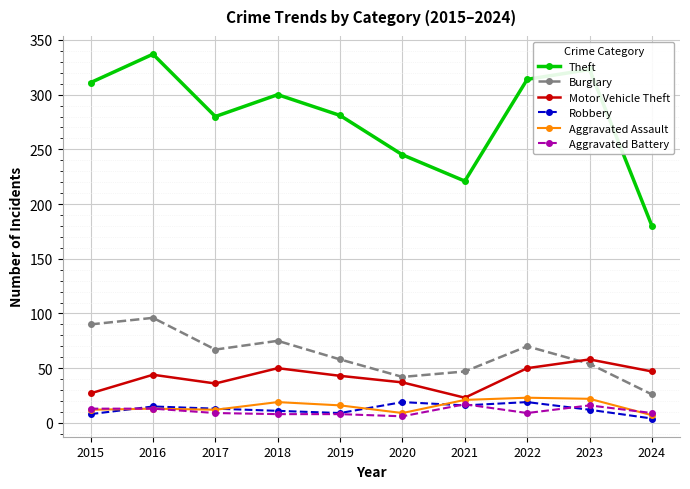

The Aggravated Assault series shows 9 at 2021. True or false?

False